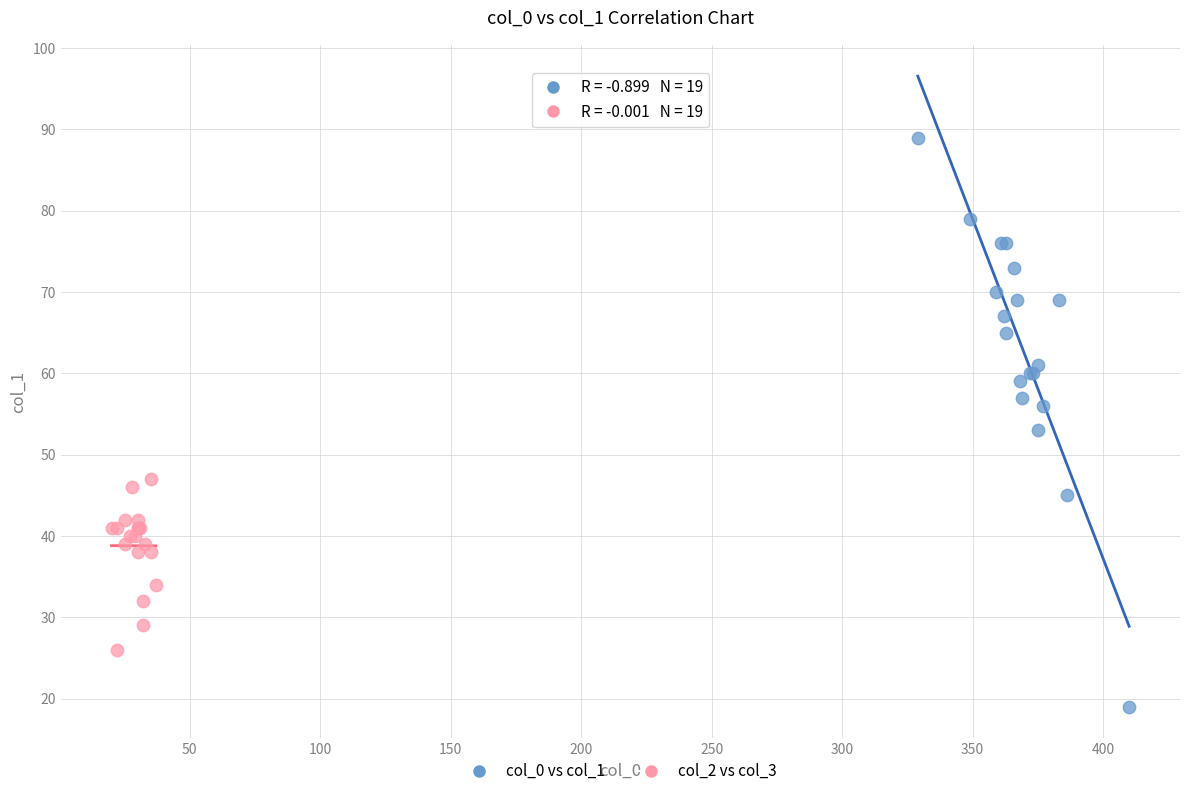

Which series reaches the minimum Y coordinate?

col_0 vs col_1